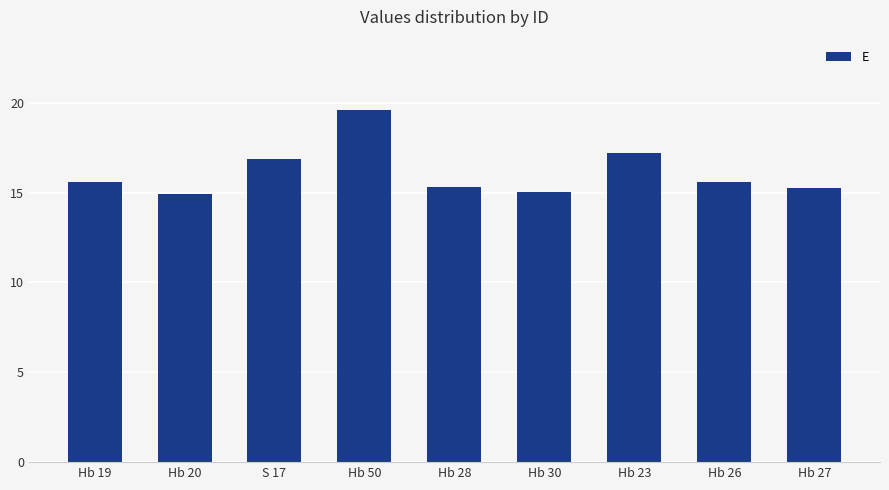

What is the label of the 8th bar from the right?

Hb 20